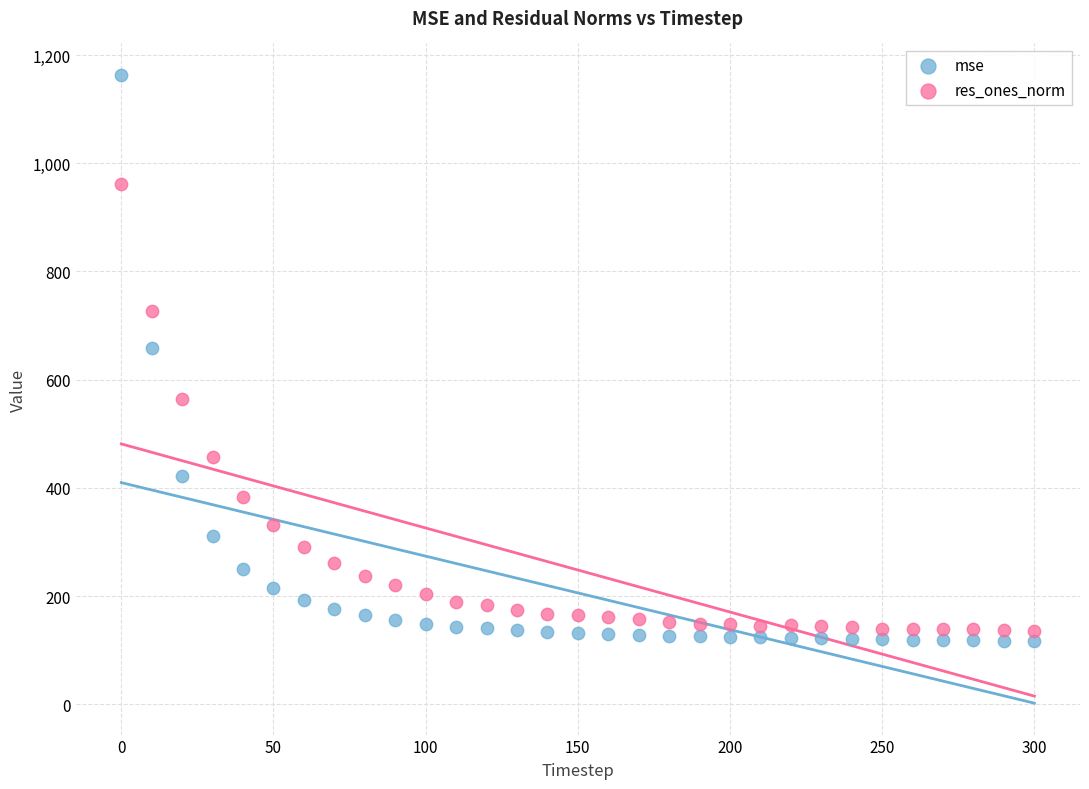

Which series reaches the maximum Y coordinate?

mse